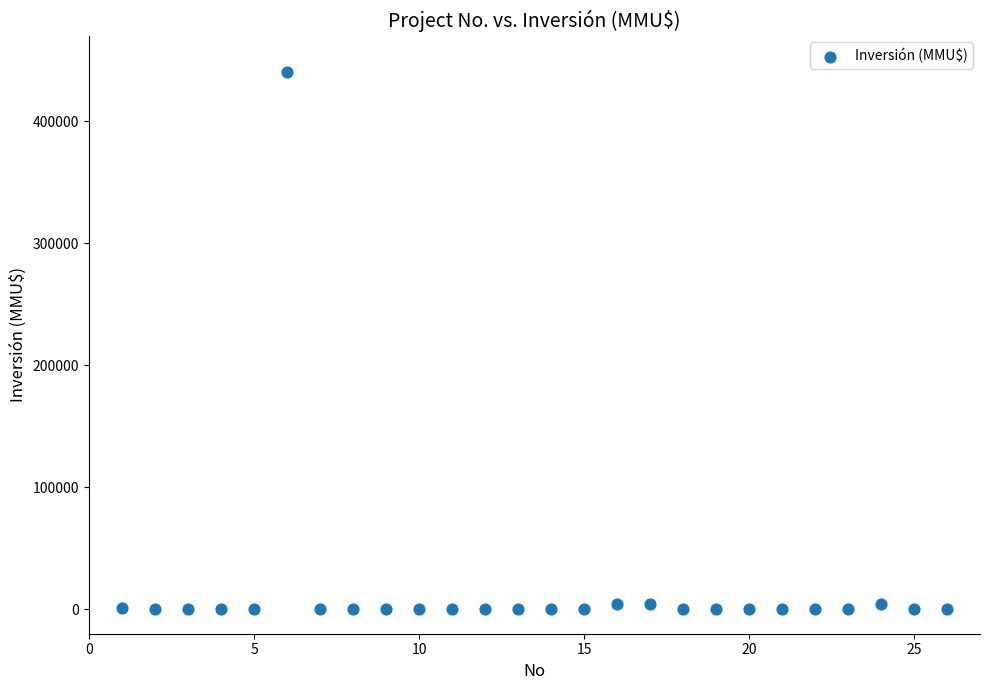

What is the range of X values (max minus min)?

25